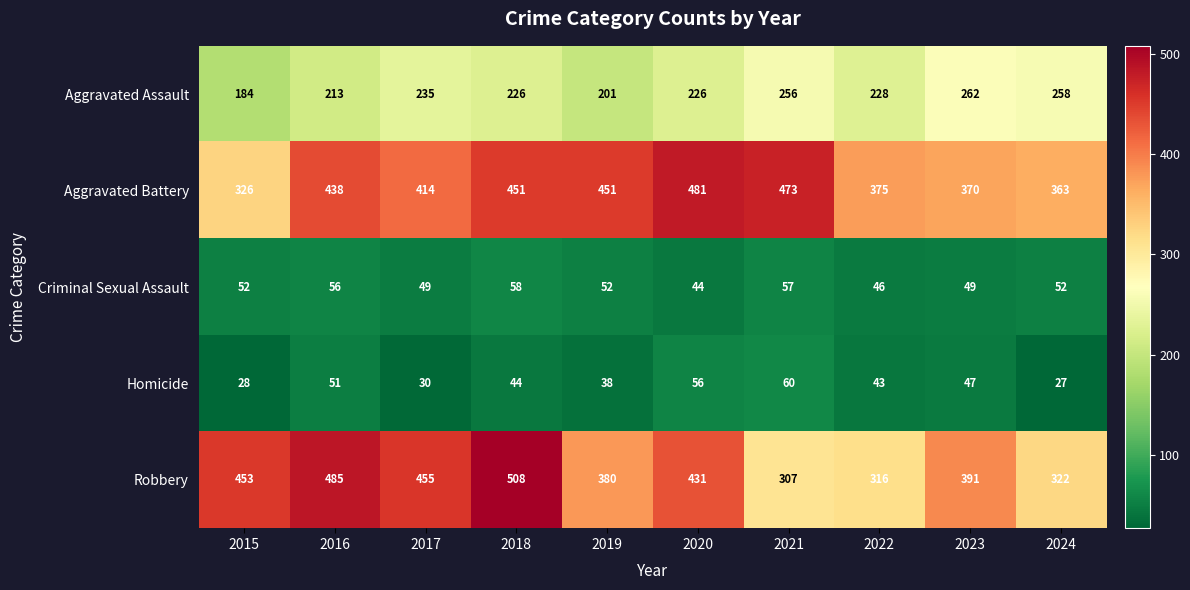

Which label corresponds to the smallest value in the chart?

2024